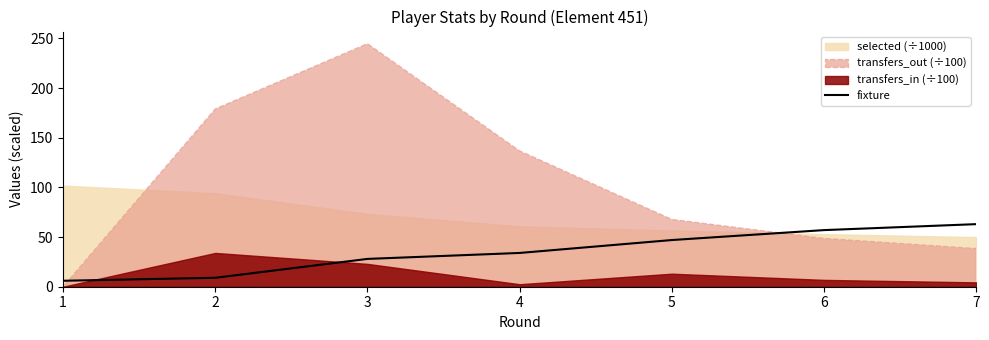

At which category does the chart reach its minimum across all series?

1